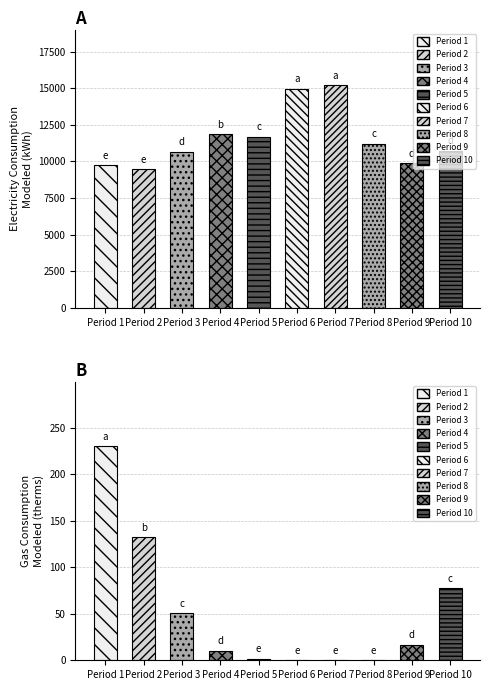

Between Period 7 and Period 10, which series saw the biggest shift?

Electricity Consumption (kWh)